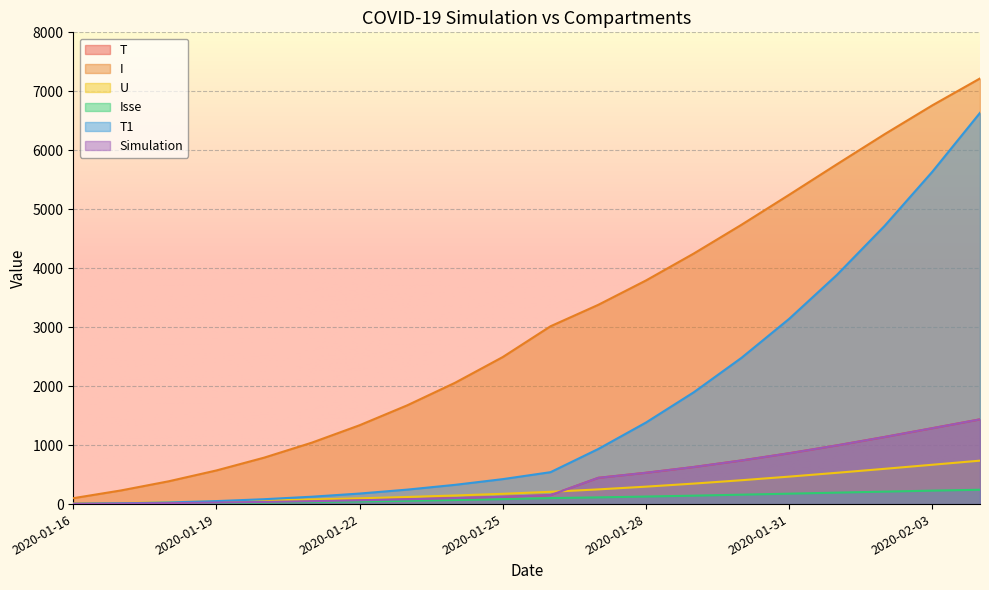

What is the difference between the I values at 2020-01-29 and 2020-01-17?

4016.4